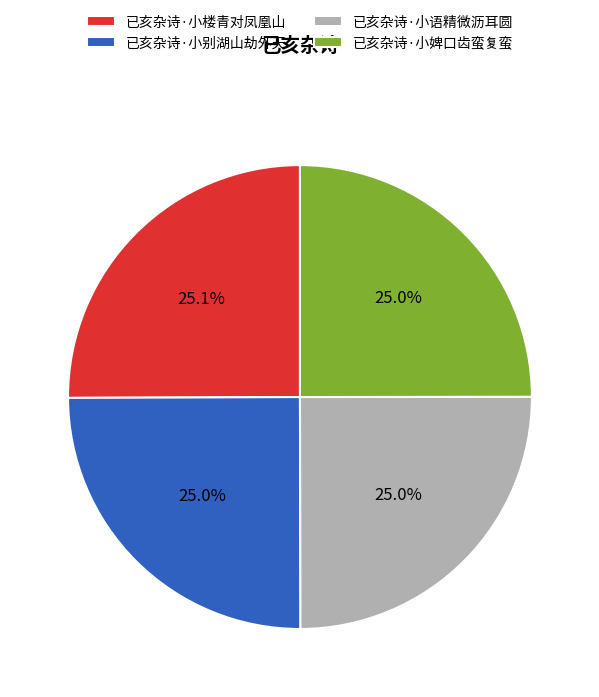

To the nearest percent, what percentage of the pie is 已亥杂诗·小楼青对凤凰山?

25%